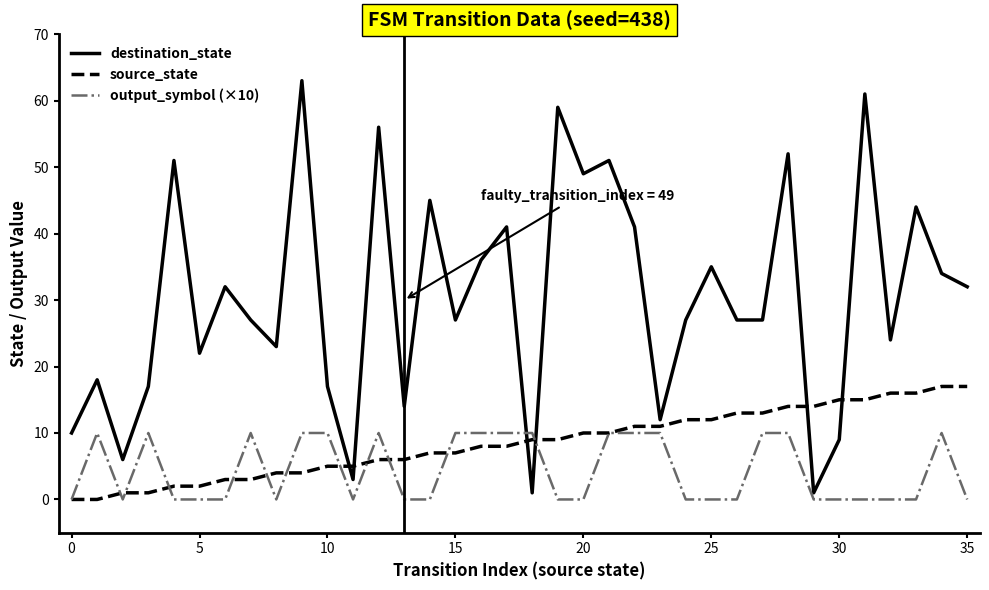

Which series has the widest spread of values?

destination_state